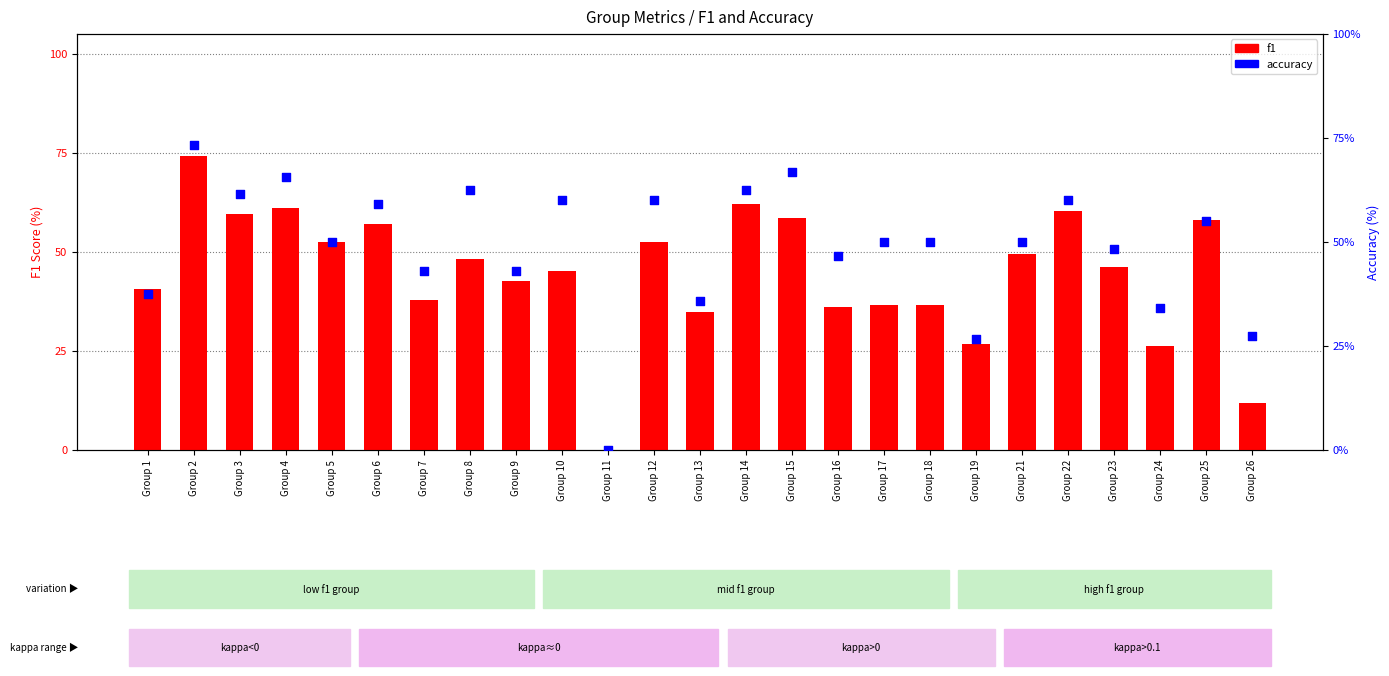

At which category is the sum across all series the highest?

Group 2